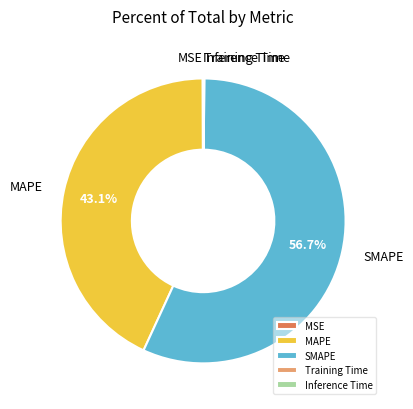

What percentage is the SMAPE slice, to the nearest percent?

57%